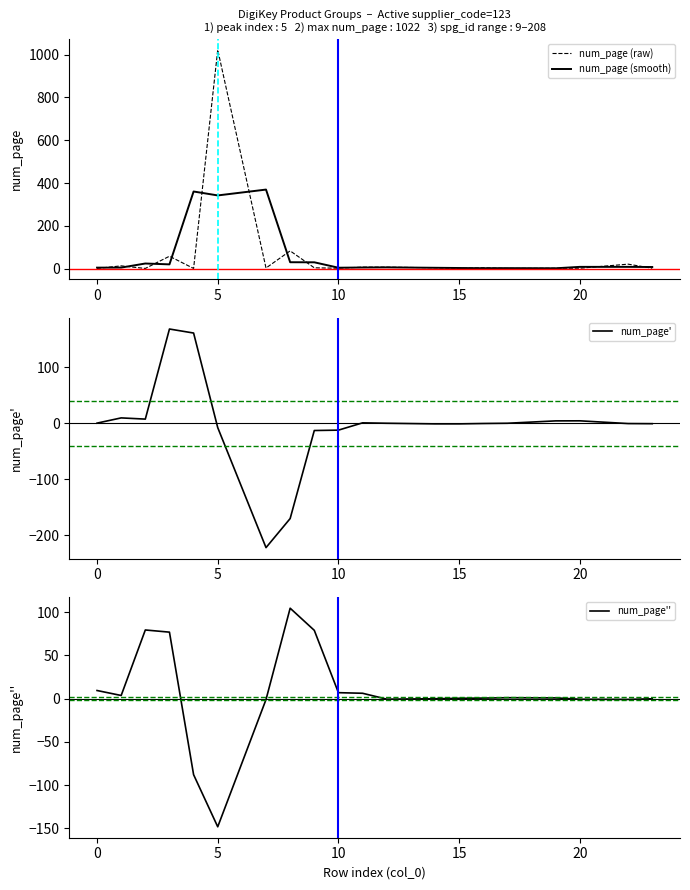

Which category has the highest value in the num_page (raw) series?

5